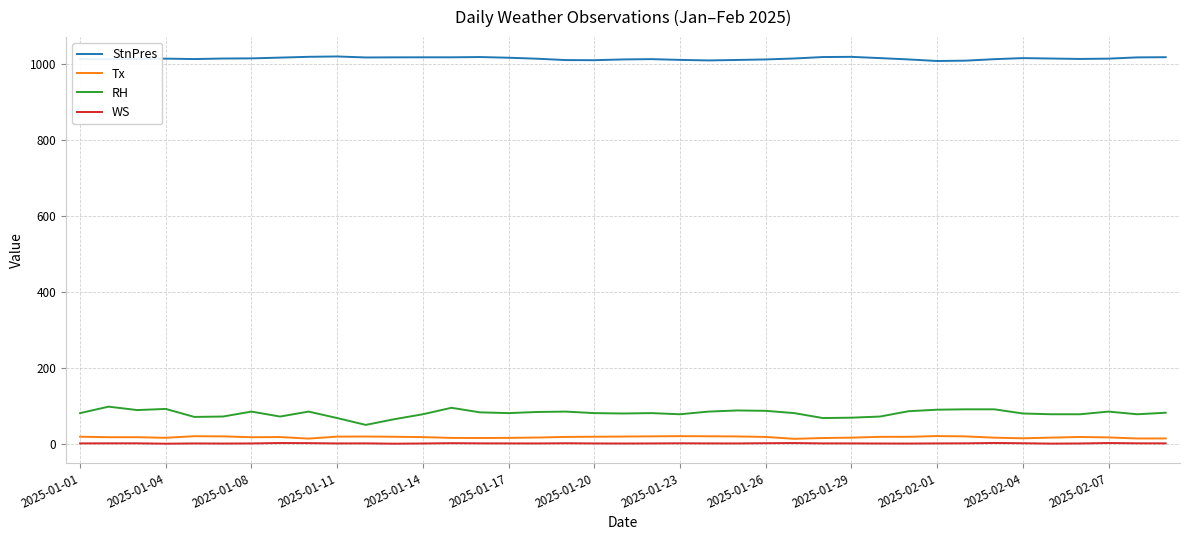

True or false: Tx and RH cross at least once.

False